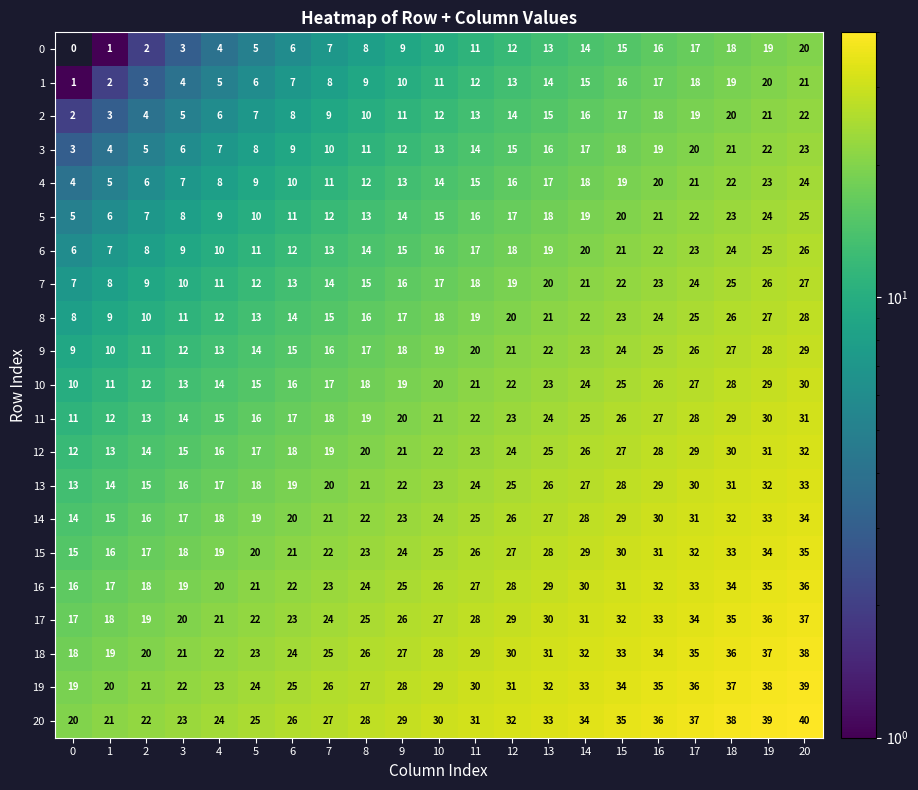

True or false: 11 has a value of 13 at 2.

True